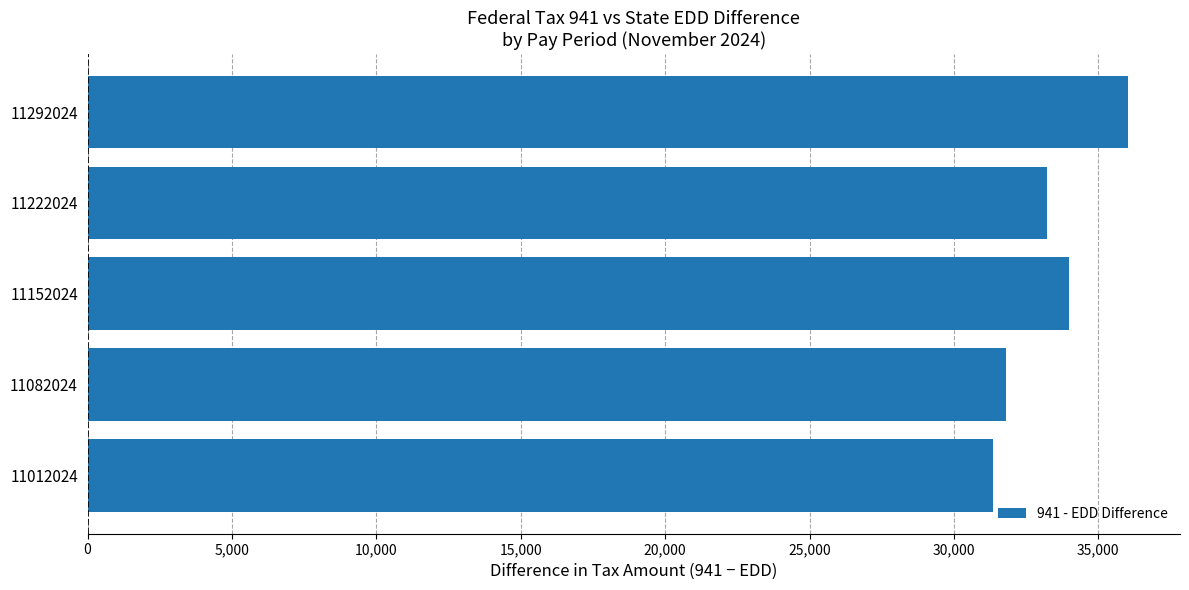

Between 11292024 and 11082024, which is larger?

11292024